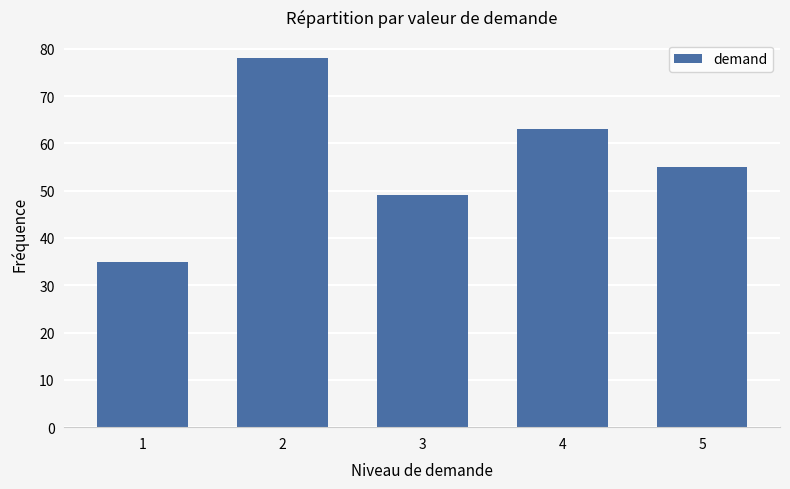

What is the change in value from 2 to 5?

-23